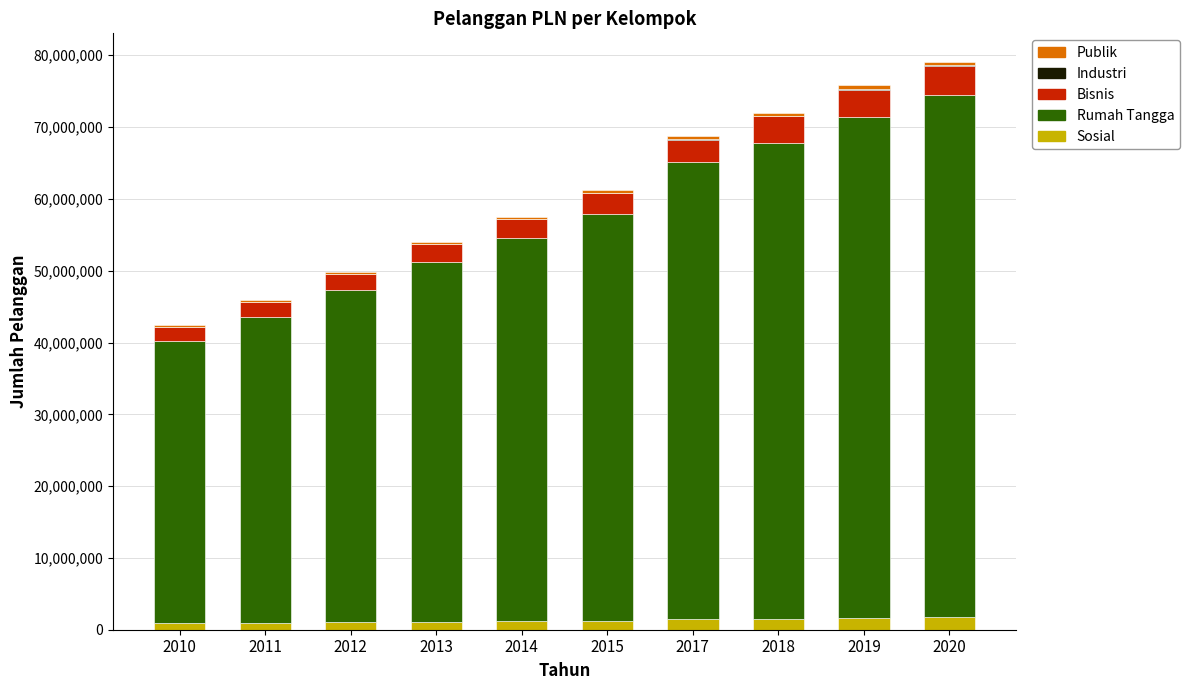

What is the maximum value for Sosial?

1746008